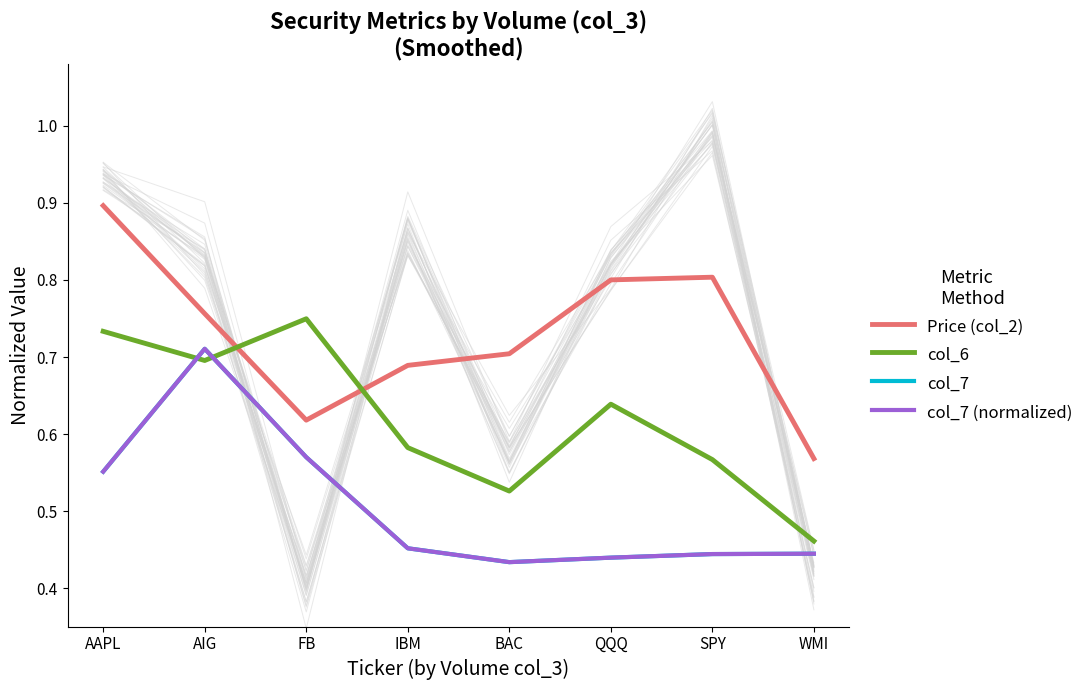

What value does the Price (col_2) series have at QQQ?

0.8